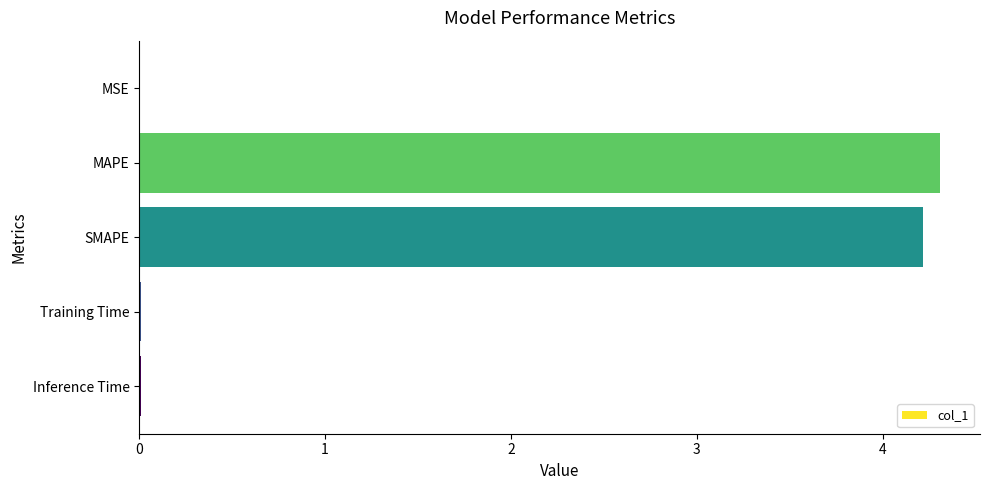

The chart shows a value of 4.2 at SMAPE. True or false?

True